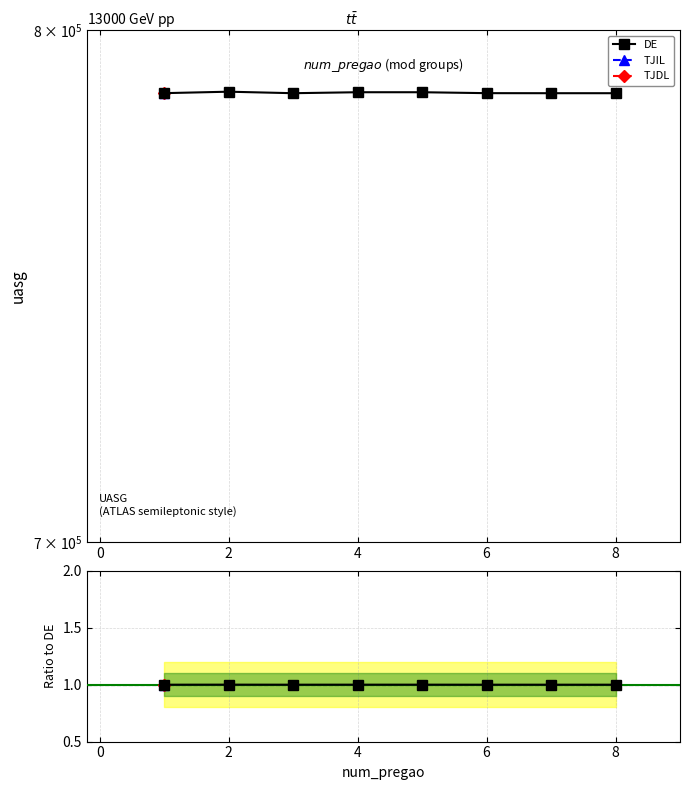

How many lines are shown in the chart?

1